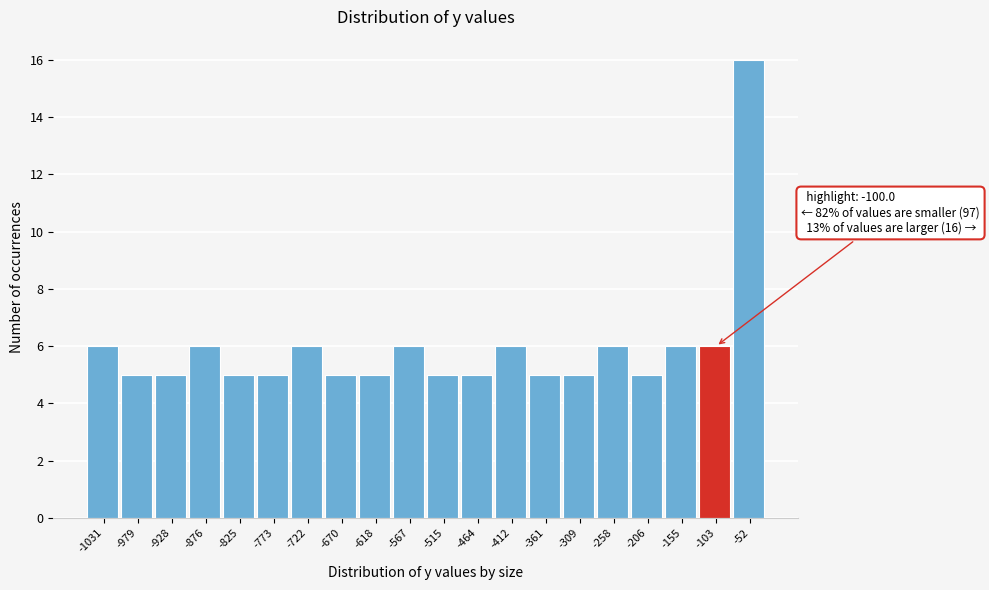

Reading right to left, what are all the values shown in this chart?

16	6	6	5	6	5	5	6	5	5	6	5	5	6	5	5	6	5	5	6